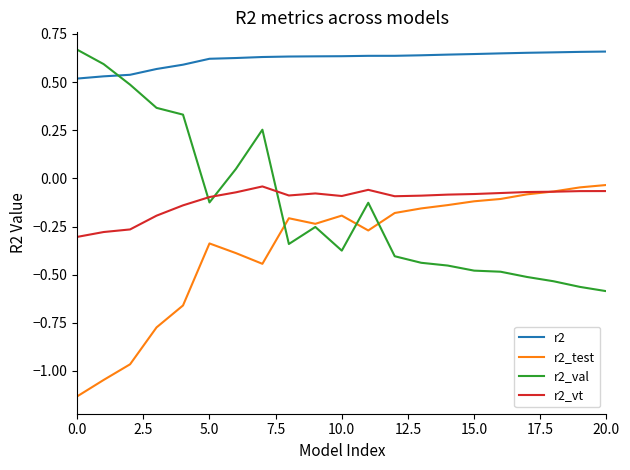

True or false: r2_test and r2 intersect in this chart.

False